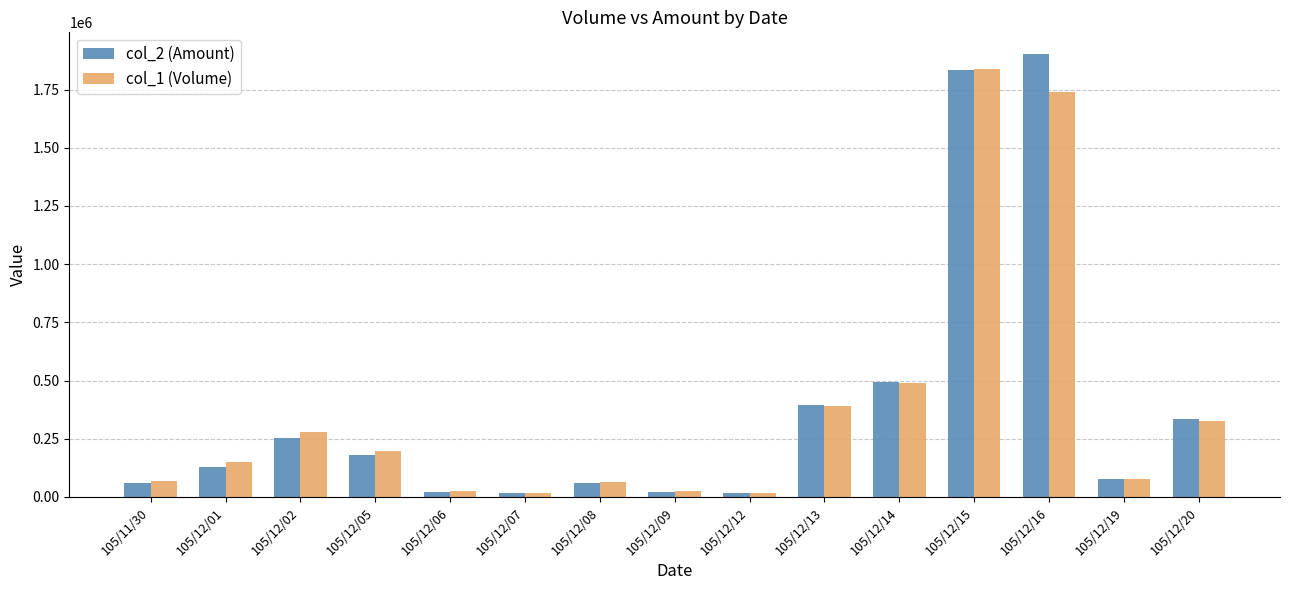

What position from the right is 105/12/06?

11